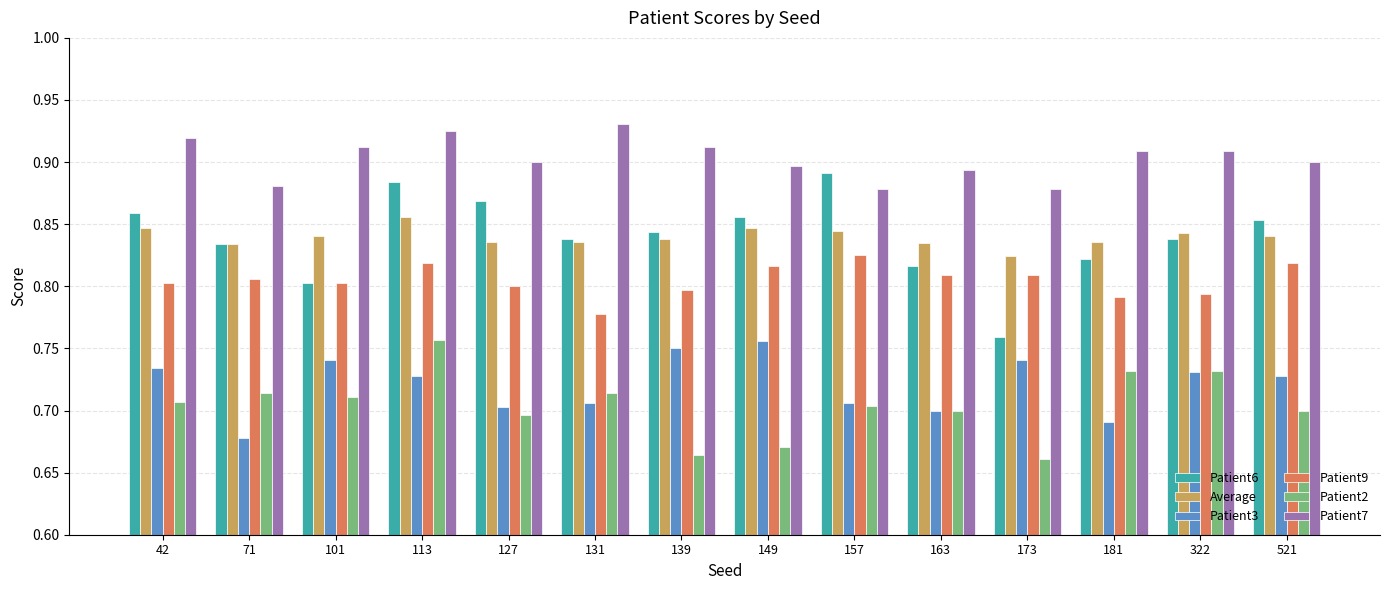

What are all the series names shown in the legend?

Patient6, Average, Patient3, Patient9, Patient2, Patient7